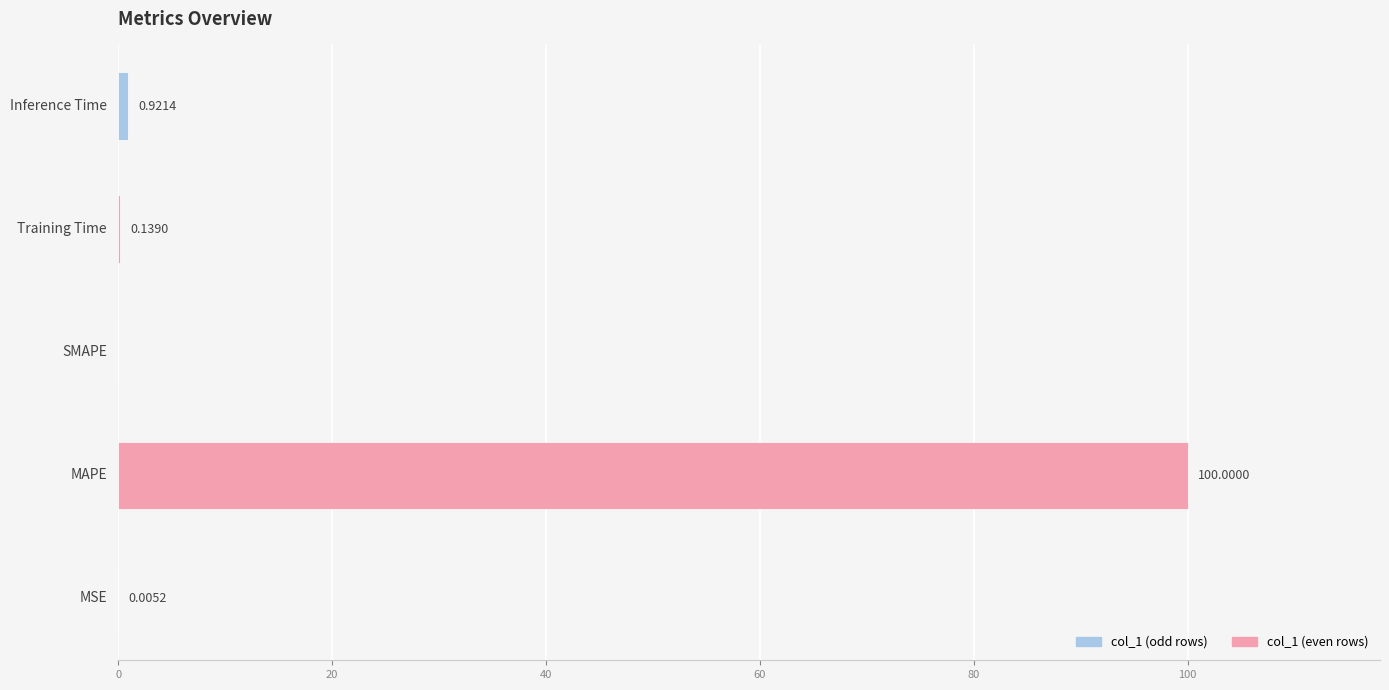

Where is the data nearest to the value 50?

Inference Time